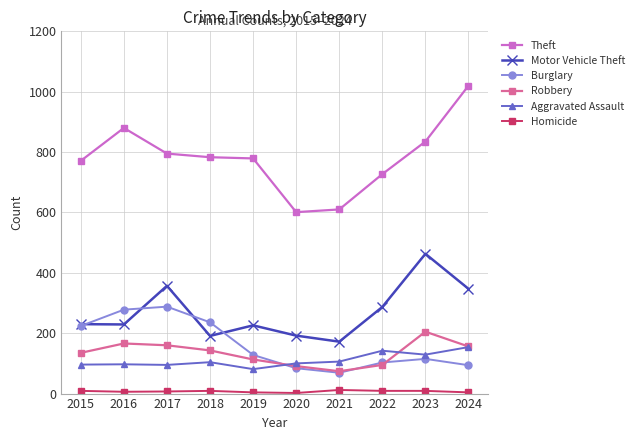

Which series has the largest total across all categories?

Theft